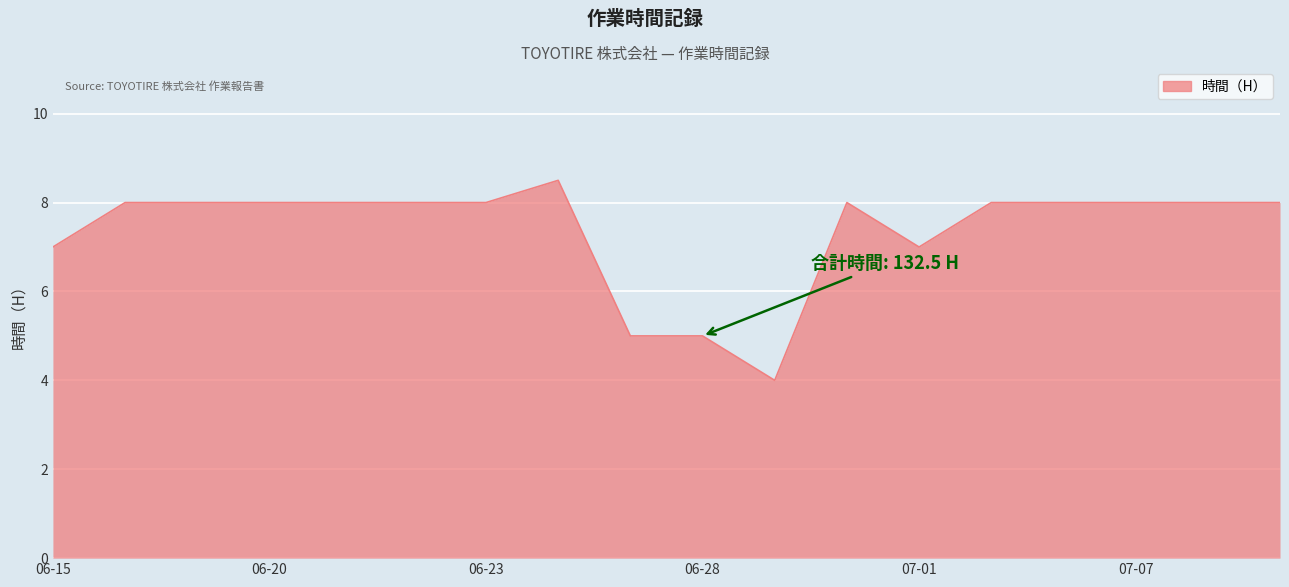

What is the smallest value displayed?

4.0